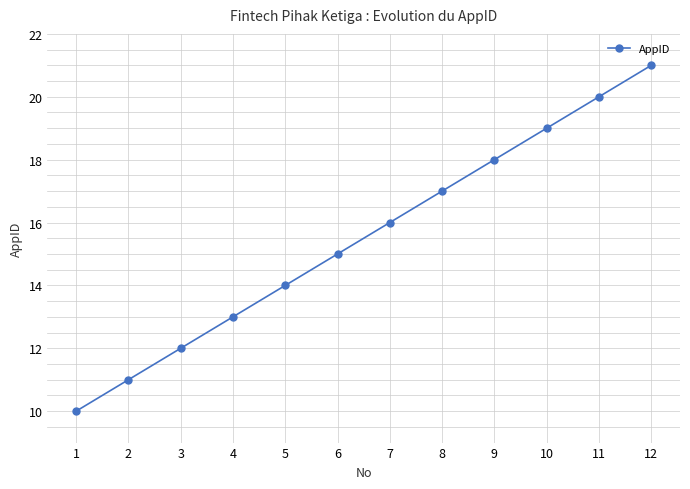

The chart shows a value of 28 at 8. True or false?

False